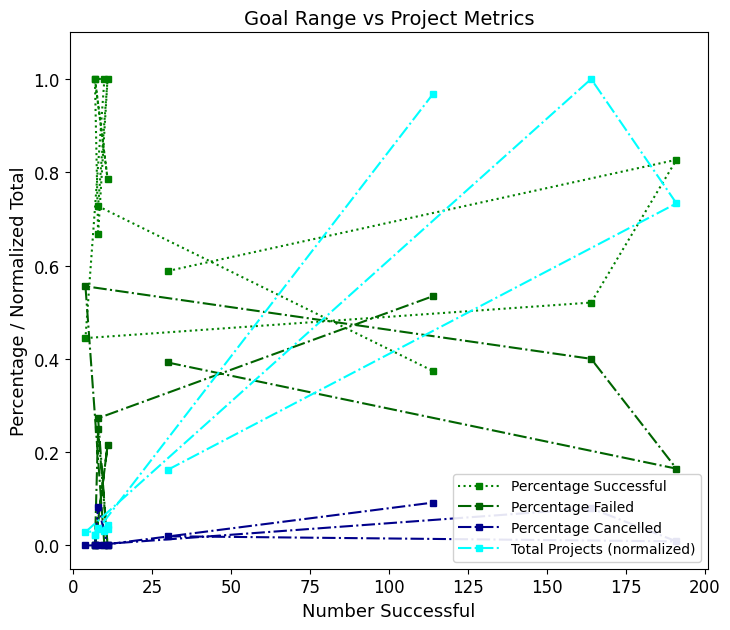

Reading right to left, extract all data points from this chart.

Percentage Successful: 0.4	0.7	1.0	0.7	1.0	0.8	1.0	1.0	0.4	0.5	0.8	0.6
Percentage Failed: 0.5	0.3	0.0	0.2	0.0	0.2	0.0	0.0	0.6	0.4	0.2	0.4
Percentage Cancelled: 0.1	0.0	0.0	0.1	0.0	0.0	0.0	0.0	0.0	0.1	0.0	0.0
Total Projects (normalized): 1.0	0.0	0.0	0.0	0.0	0.0	0.0	0.0	0.0	1.0	0.7	0.2